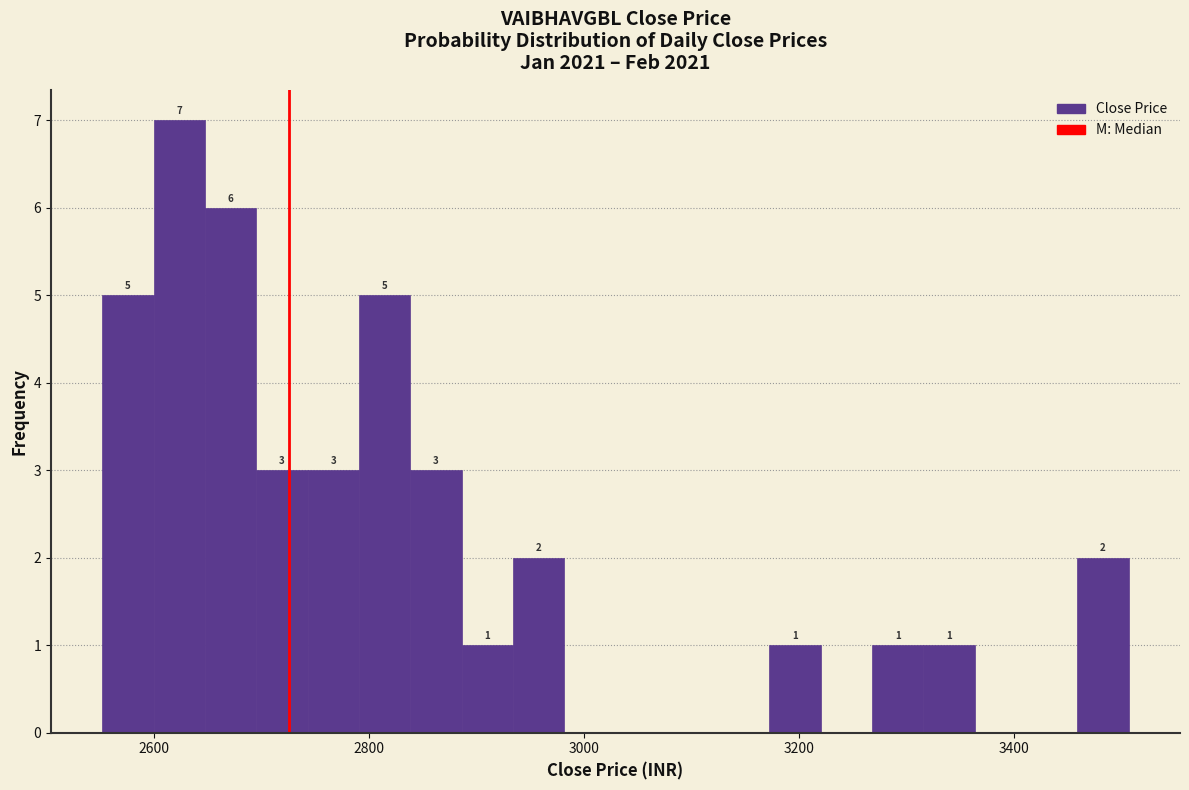

Read against the x-axis, roughly where is the centre of the tallest bar?

2620